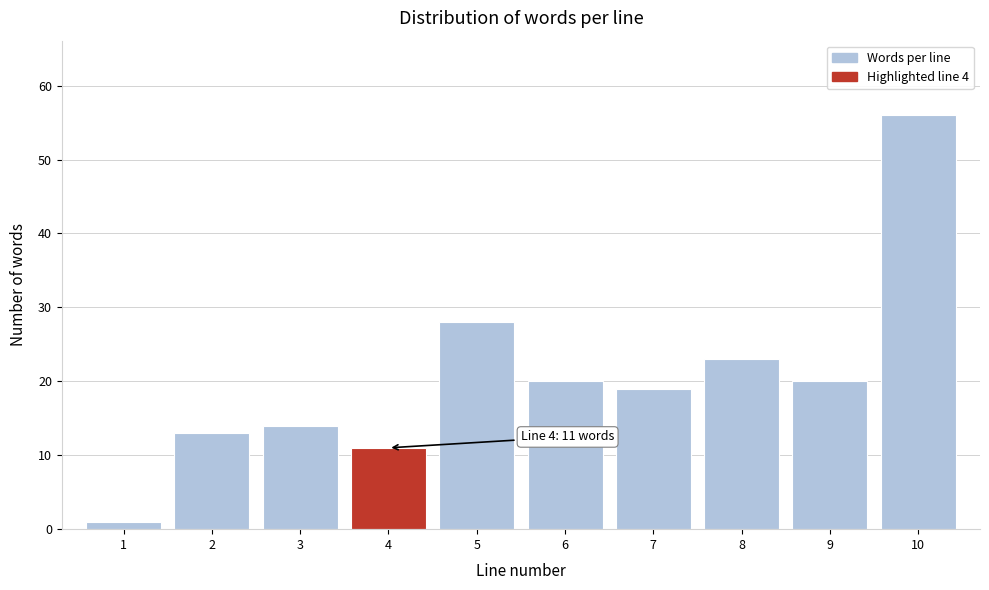

Reading left to right, extract all data points from this chart.

1=1	2=13	3=14	4=11	5=28	6=20	7=19	8=23	9=20	10=56